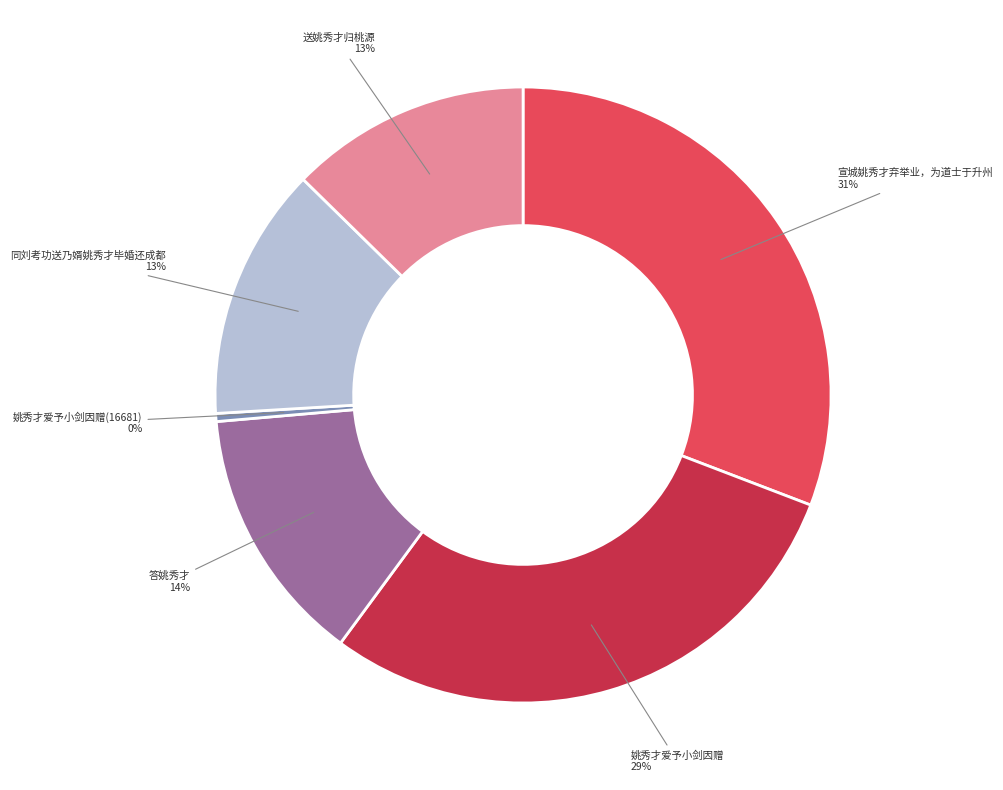

Is there any slice that represents more than half of the pie?

No